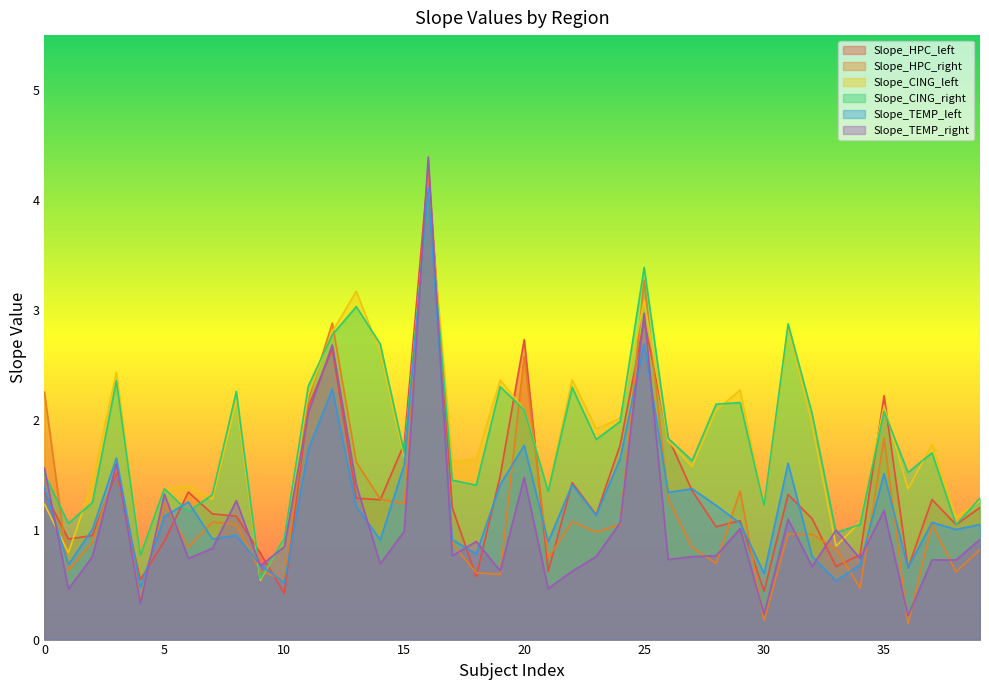

What is the value of the Slope_HPC_right point at the 30th from the left?

1.4